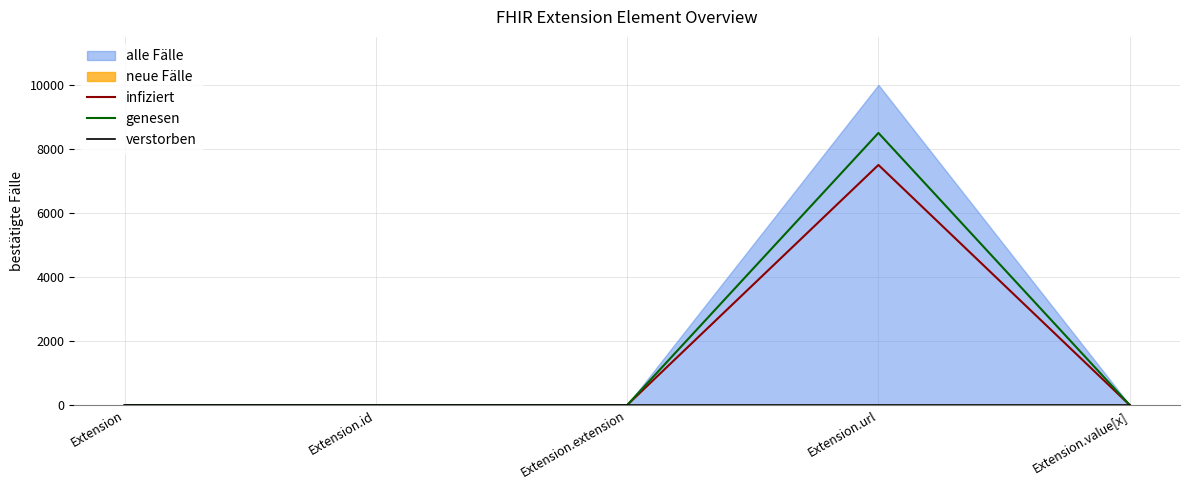

Is it true that infiziert equals 4566 at Extension?

False